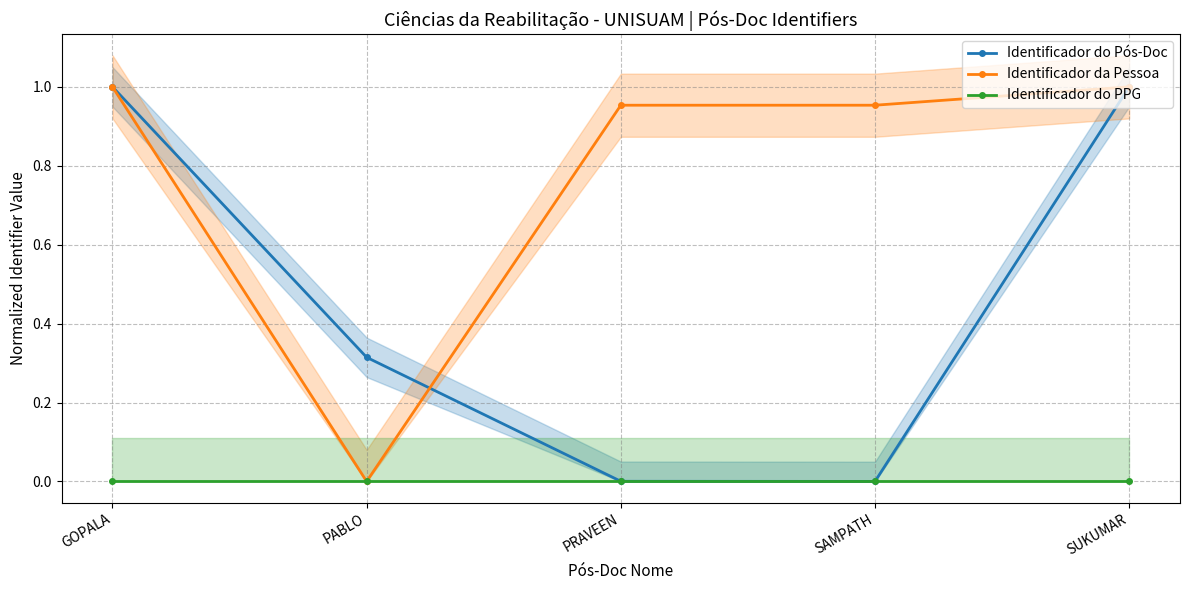

Where is Identificador do Pós-Doc nearest to the value 0?

SAMPATH